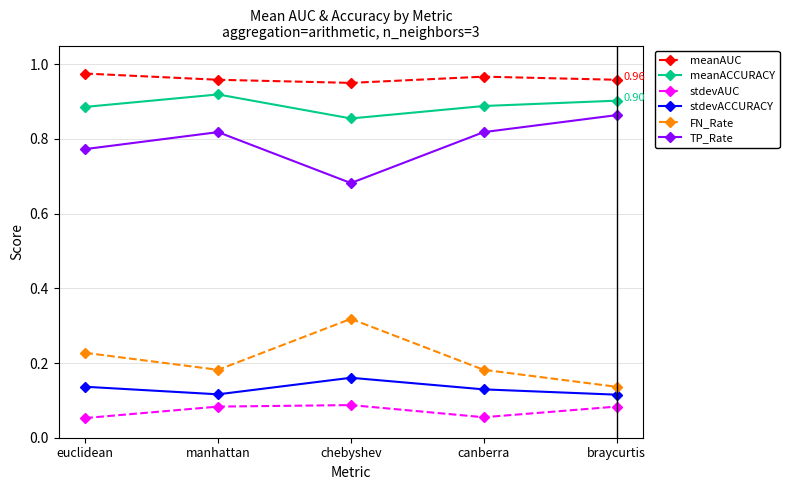

Which series has the largest total across all categories?

meanAUC